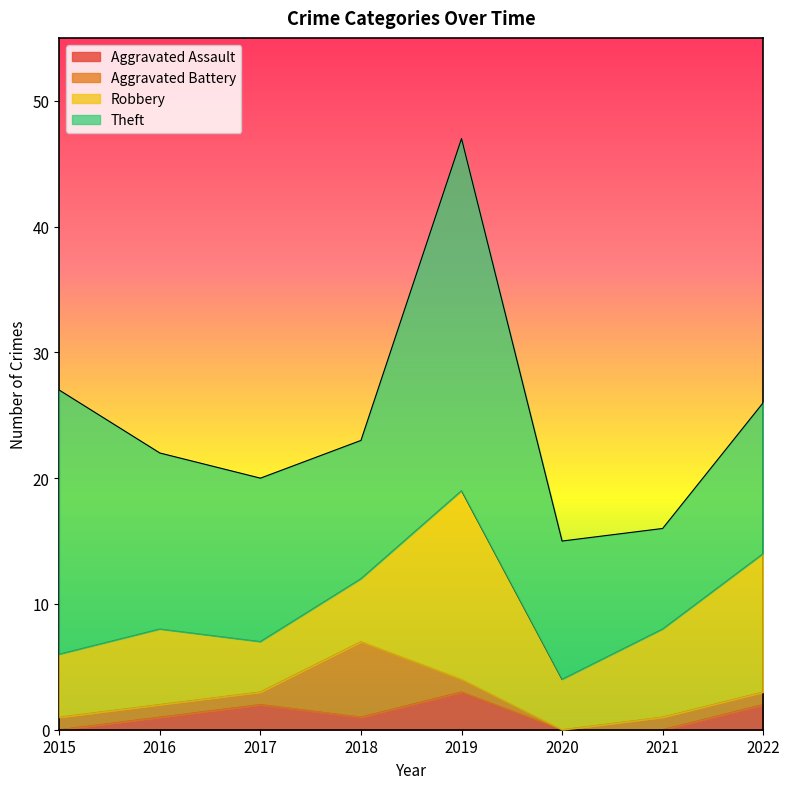

True or false: Aggravated Assault and Theft intersect in this chart.

False